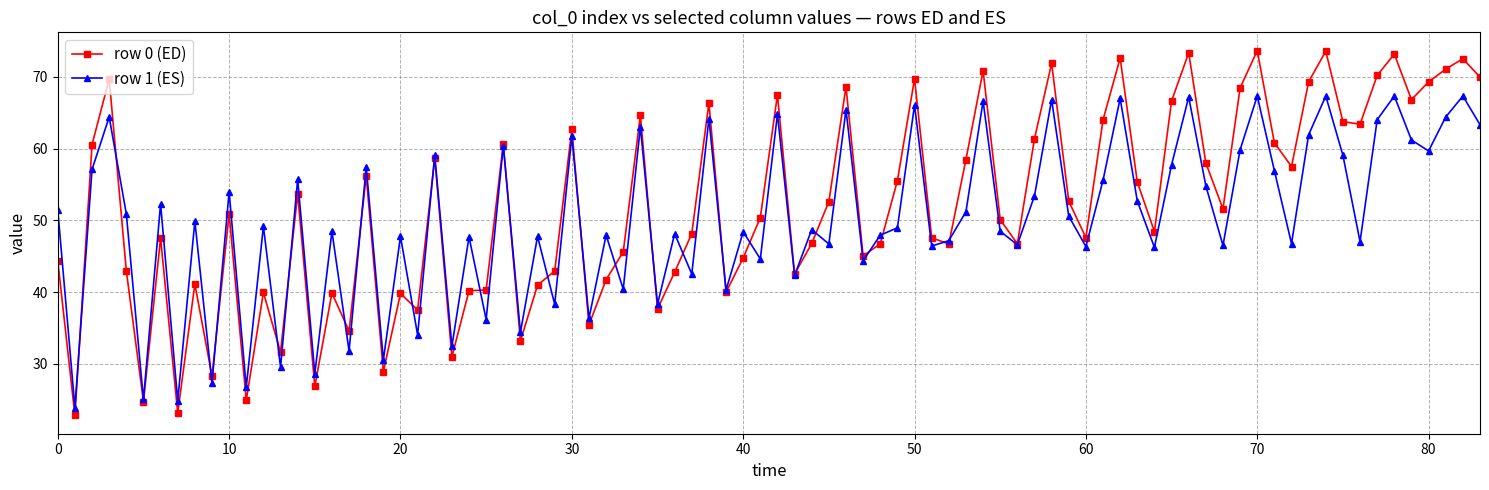

How many data points does each series have?

84